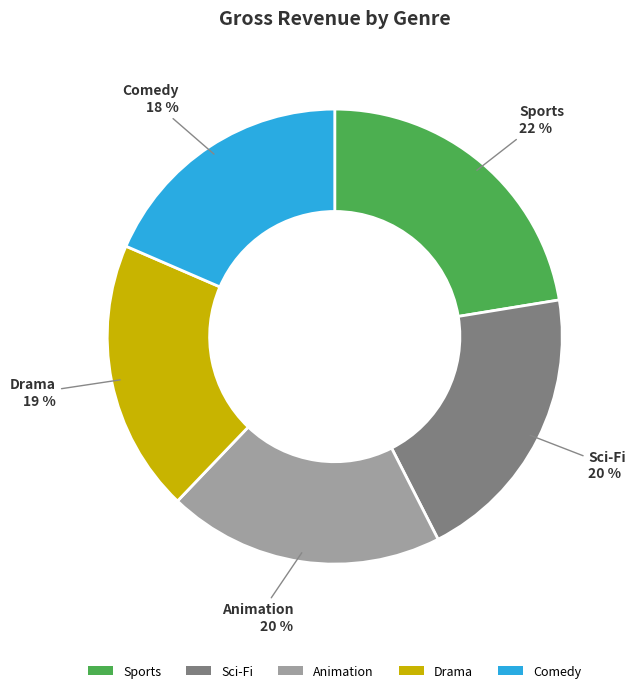

To the nearest percent, what portion does Animation represent?

20%